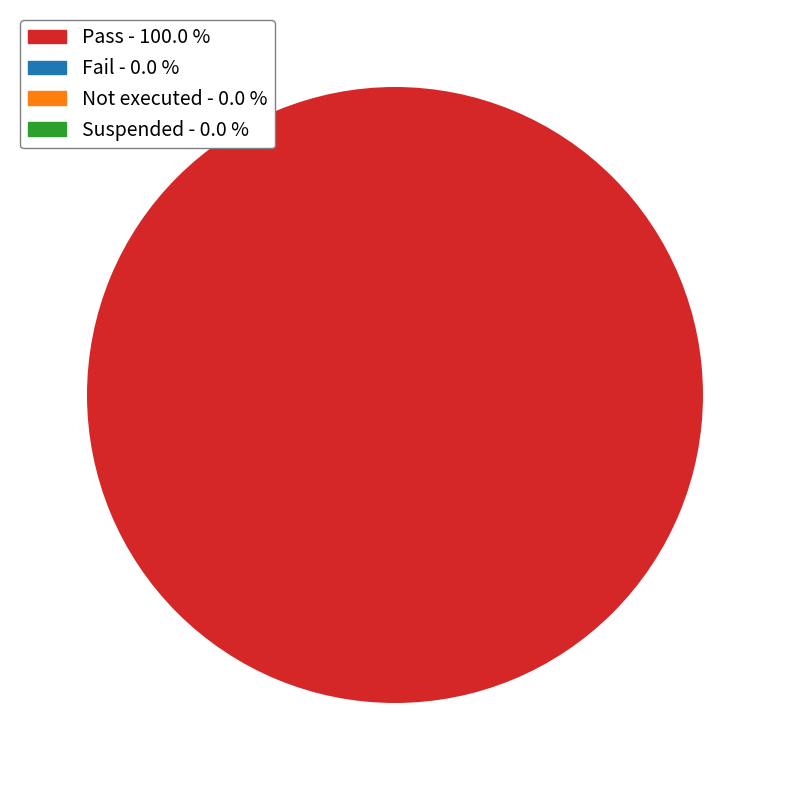

Does any single category account for the majority?

Yes